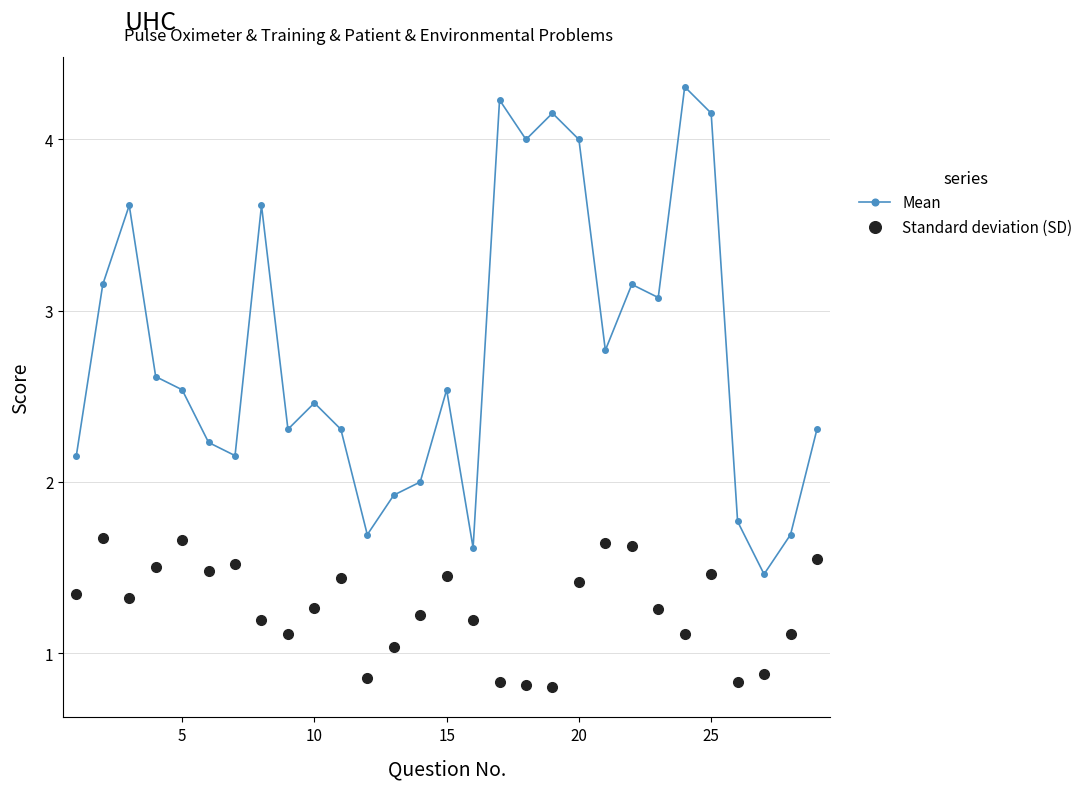

How many data points in Standard deviation (SD) are less than 1?

6